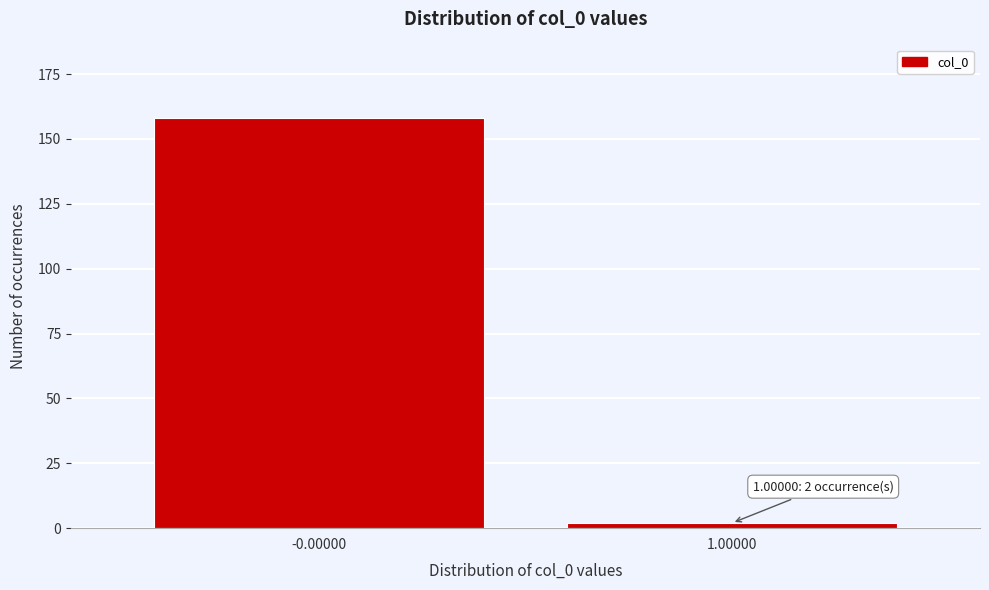

Reading left to right, list all the values displayed in this chart.

-0.00000=158	1.00000=2